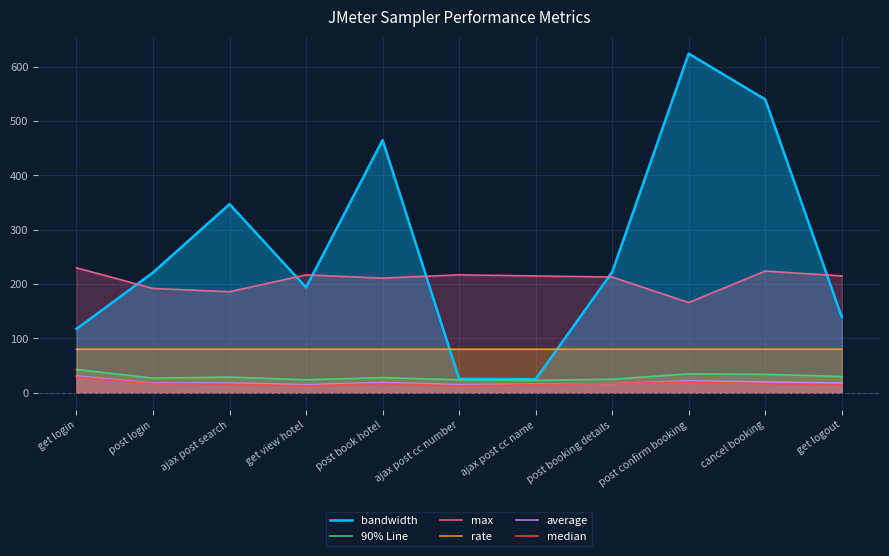

Between post booking details and get logout, which series saw the biggest shift?

bandwidth